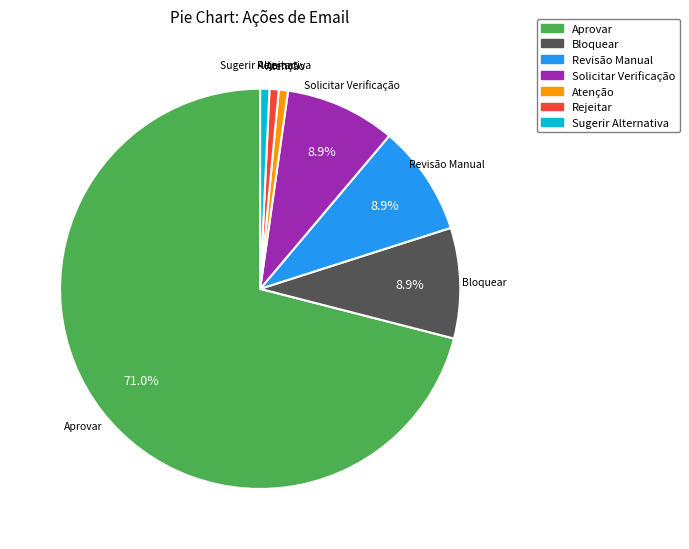

What is the majority slice?

Aprovar